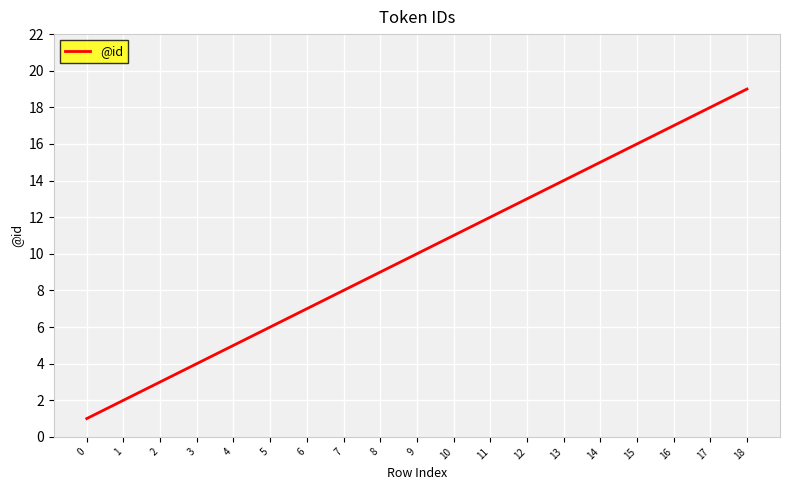

Rank the categories by value from lowest to highest.

0, 1, 2, 3, 4, 5, 6, 7, 8, 9, 10, 11, 12, 13, 14, 15, 16, 17, 18